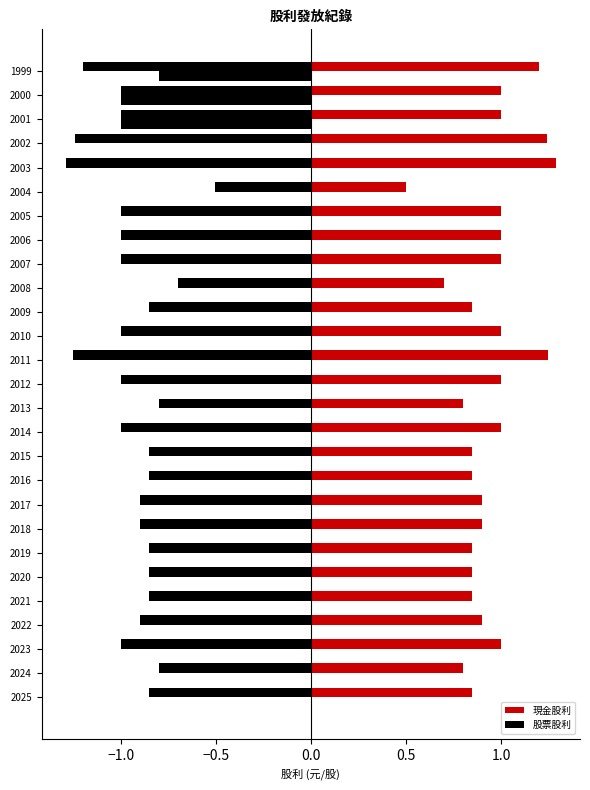

List the series in order of their overall mean, highest first.

現金股利, 股票股利